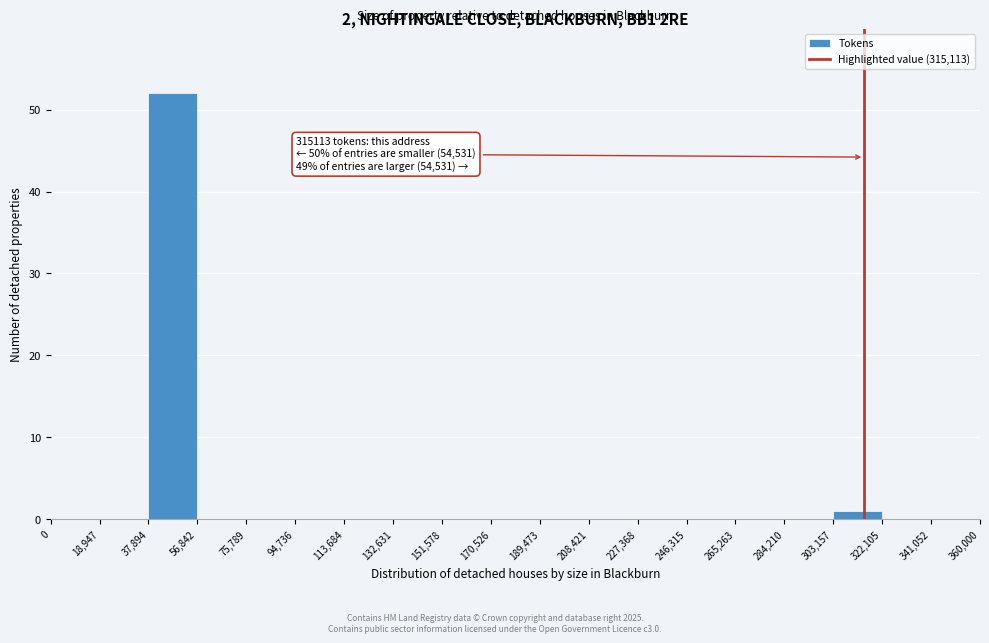

Over which range of the x-axis is the bar tallest?

37,894 to 56,842